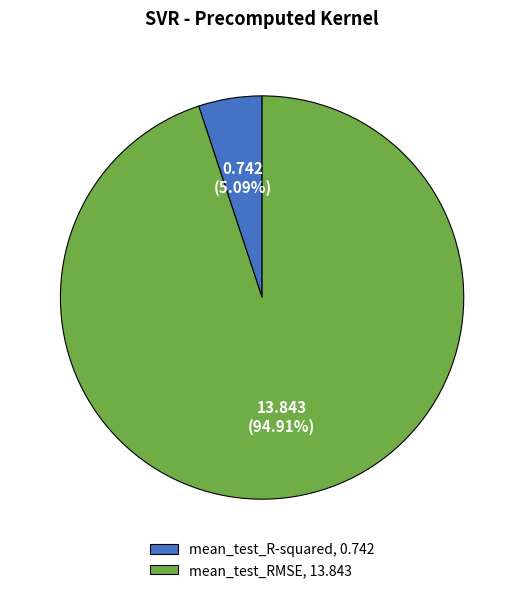

Combined, do mean_test_RMSE and mean_test_R-squared account for over 50%?

Yes